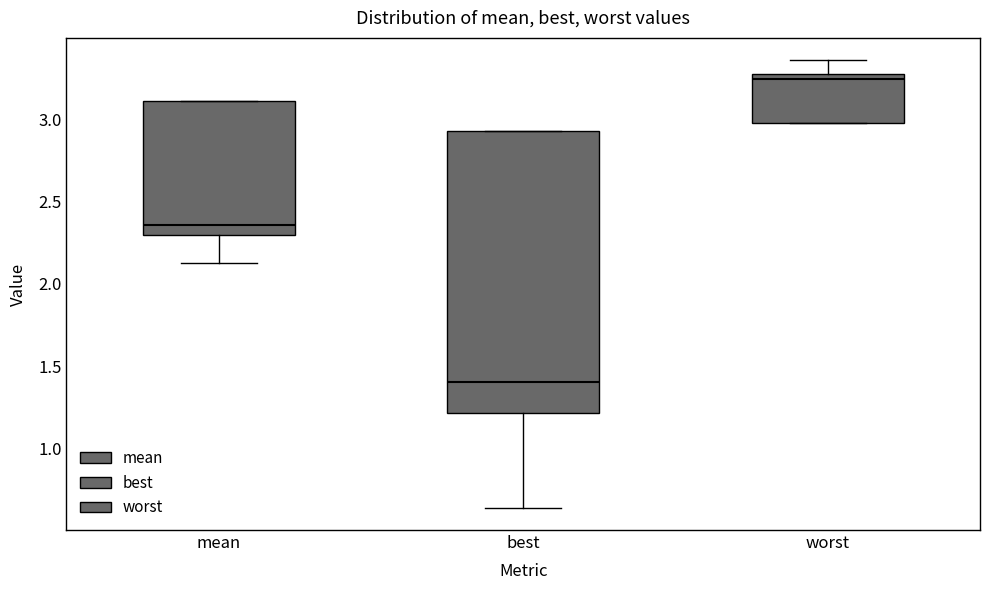

Reading left to right, read every box against the y-axis: the position of its median line, the range the box covers, and the ends of its whiskers. The values are not printed on the chart, so give them approximately, as read against the axis.

mean: median 2.35, box 2.30 to 3.10, whiskers 2.15 to 3.10
best: median 1.40, box 1.20 to 2.95, whiskers 0.65 to 2.95
worst: median 3.25 (just below the box's upper edge), box 2.95 to 3.25, whiskers 2.95 to 3.35